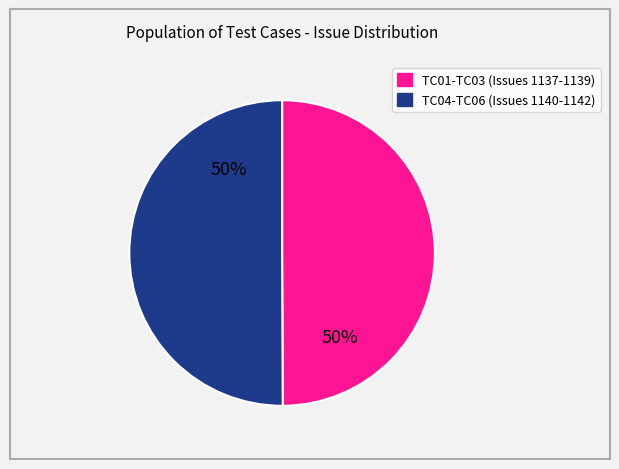

To the nearest percent, what is the average slice percentage?

50%